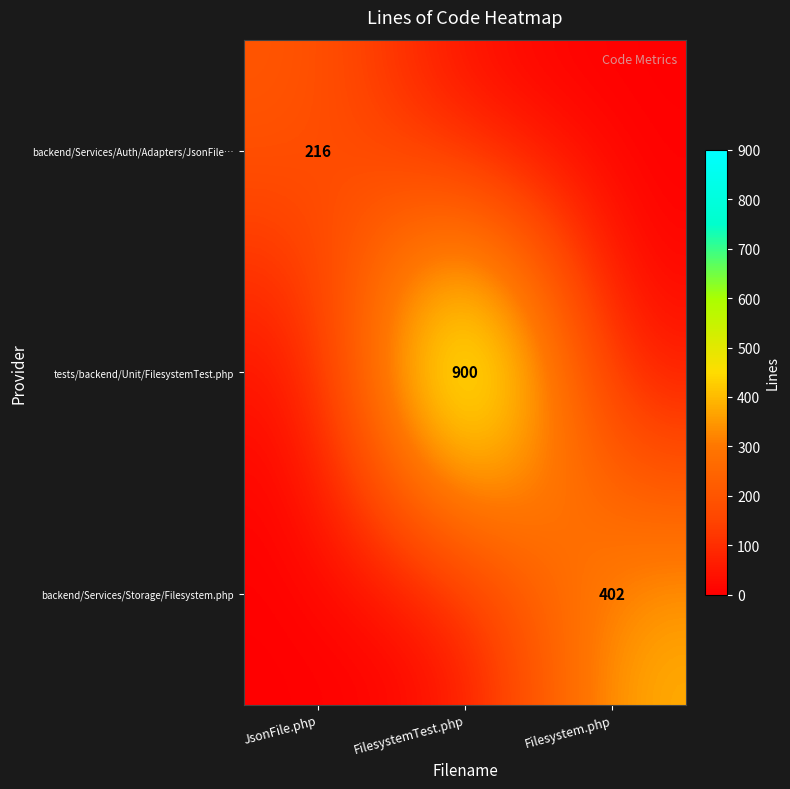

Rank the series by their average value, from highest to lowest.

tests/backend/Unit/FilesystemTest.php, backend/Services/Storage/Filesystem.php, backend/Services/Auth/Adapters/JsonFile…